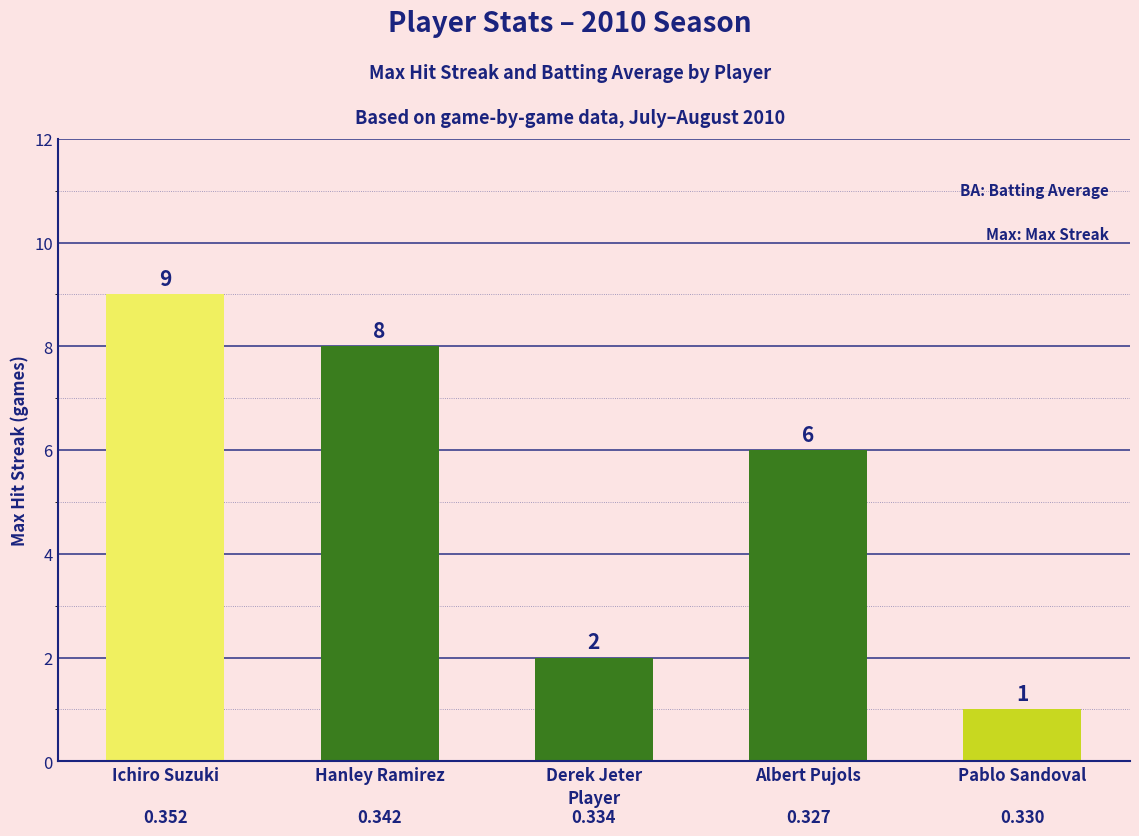

What is the label of the 1st bar from the left?

Ichiro Suzuki